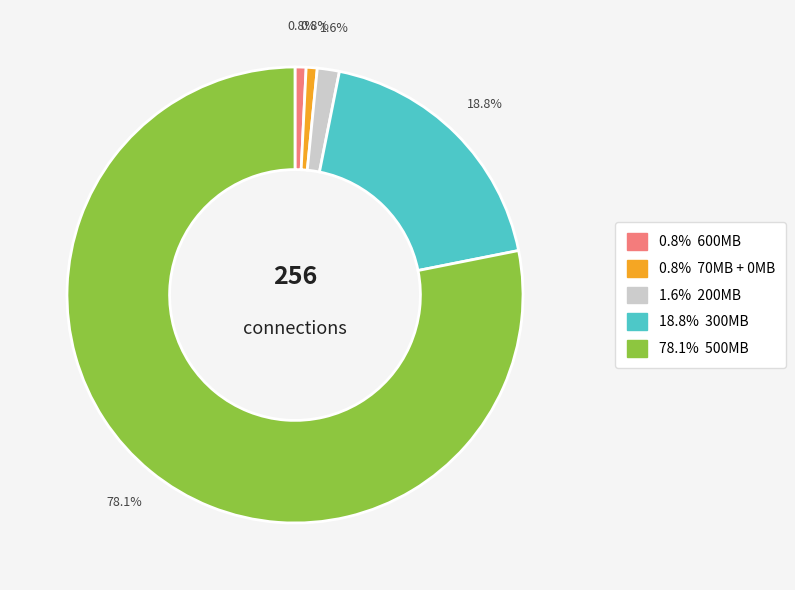

Is there a majority slice in this chart?

Yes